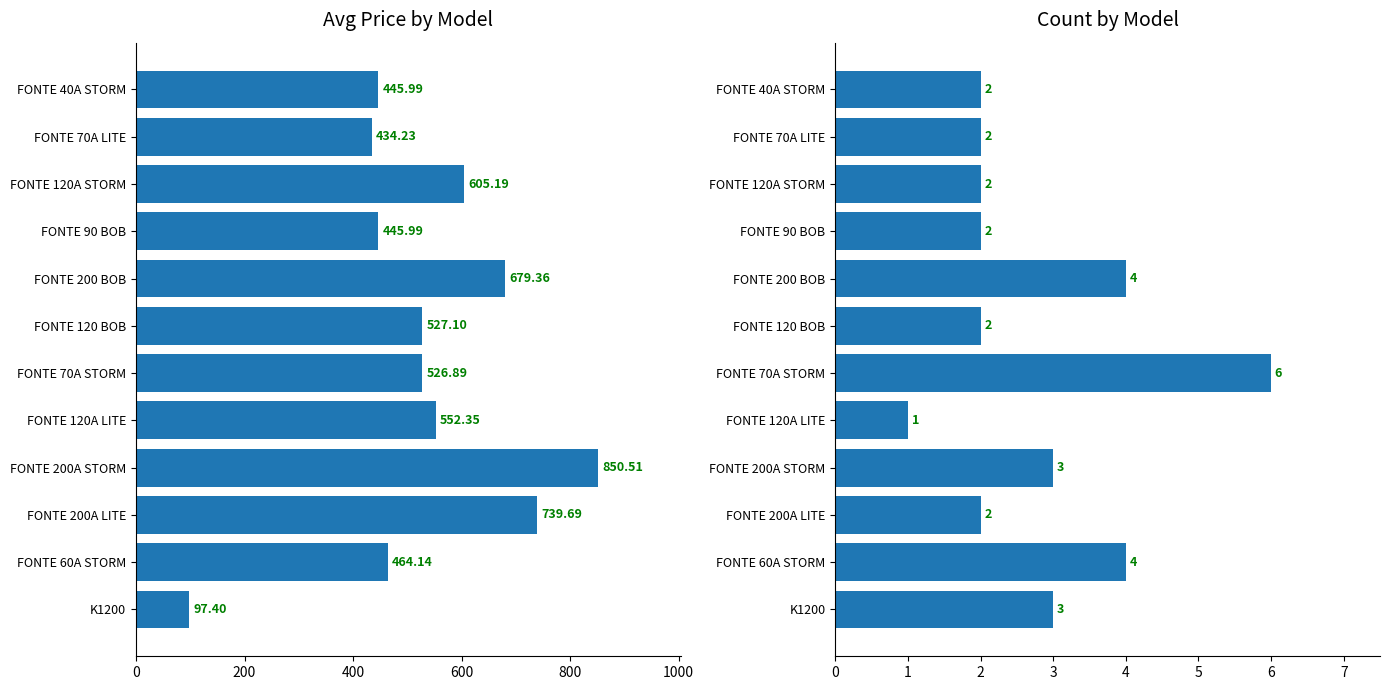

The value of Avg Price at FONTE 120 BOB is 352.8. True or false?

False